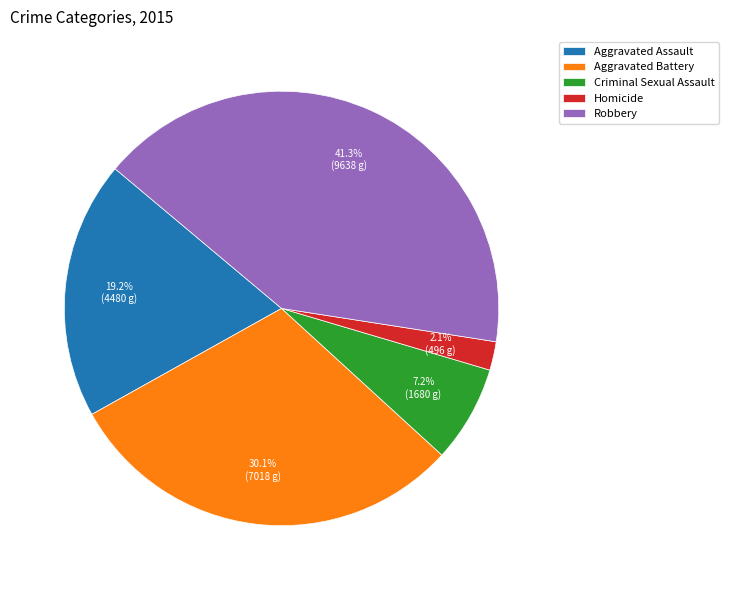

To the nearest percent, what portion does Aggravated Battery represent?

30%